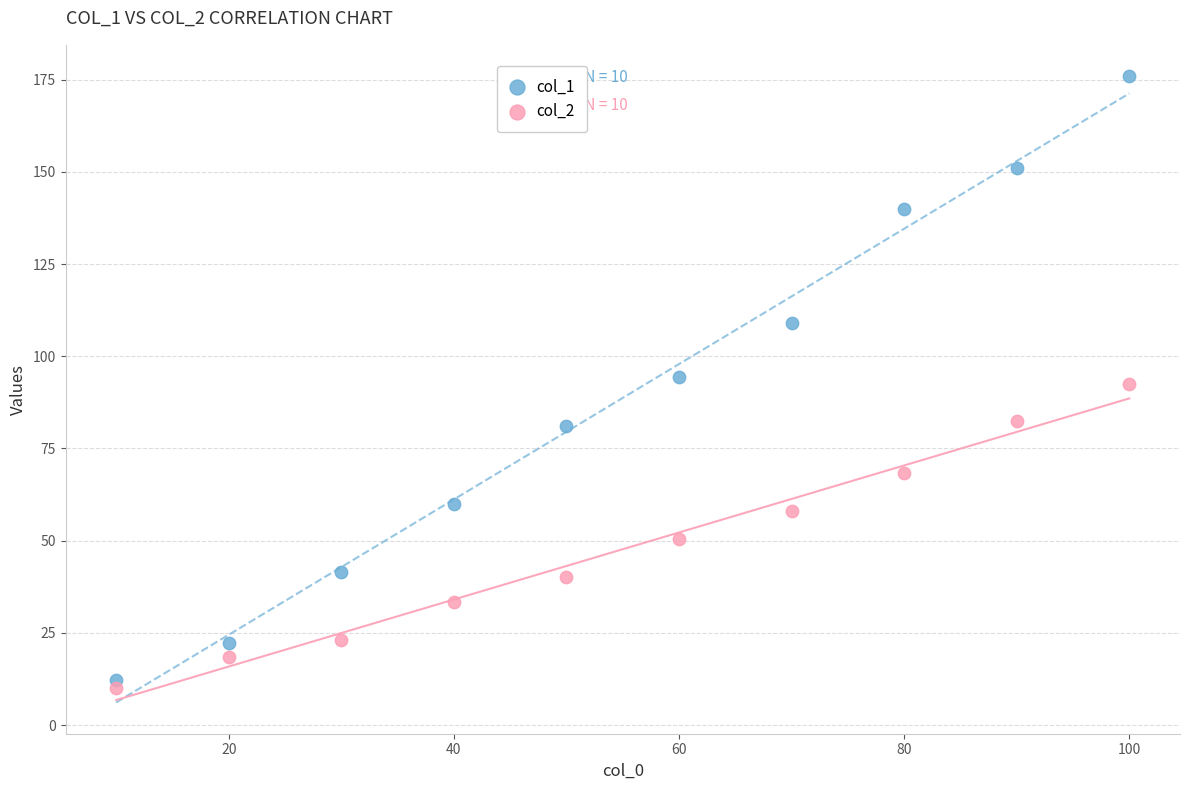

Which series reaches the minimum Y coordinate?

col_2